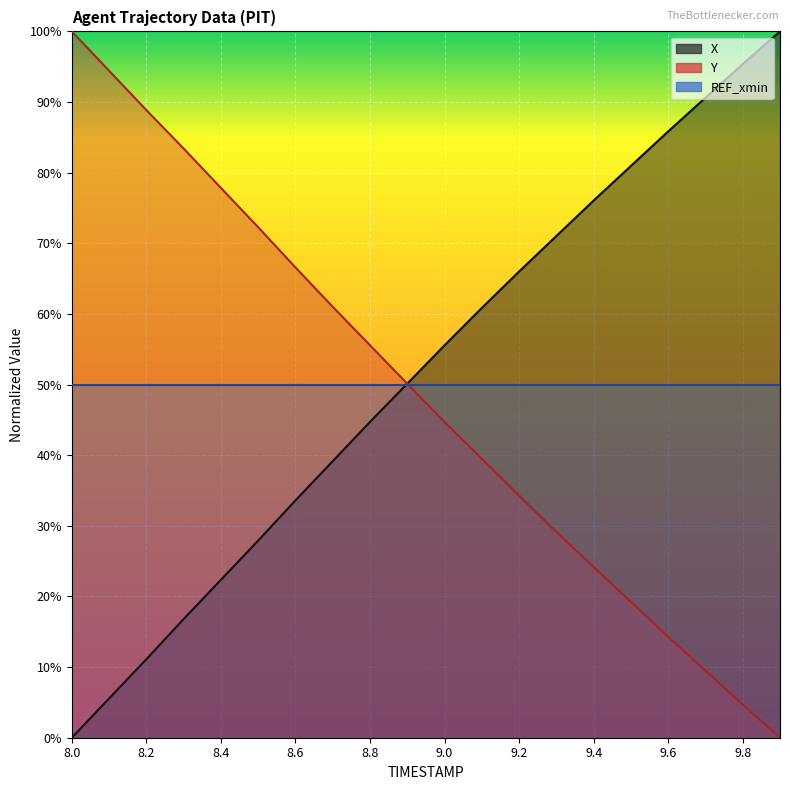

True or false: X has more than 1 points higher than both neighbors.

False